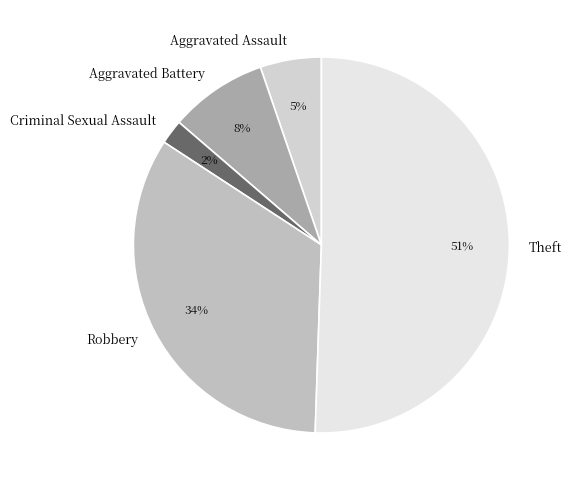

Is it true that Robbery is 34% of the pie?

True